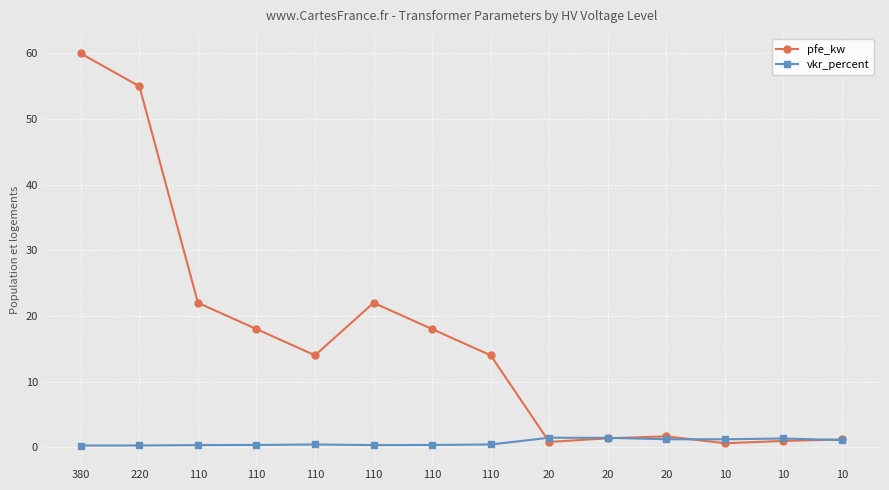

How many categories are shown in the chart?

14